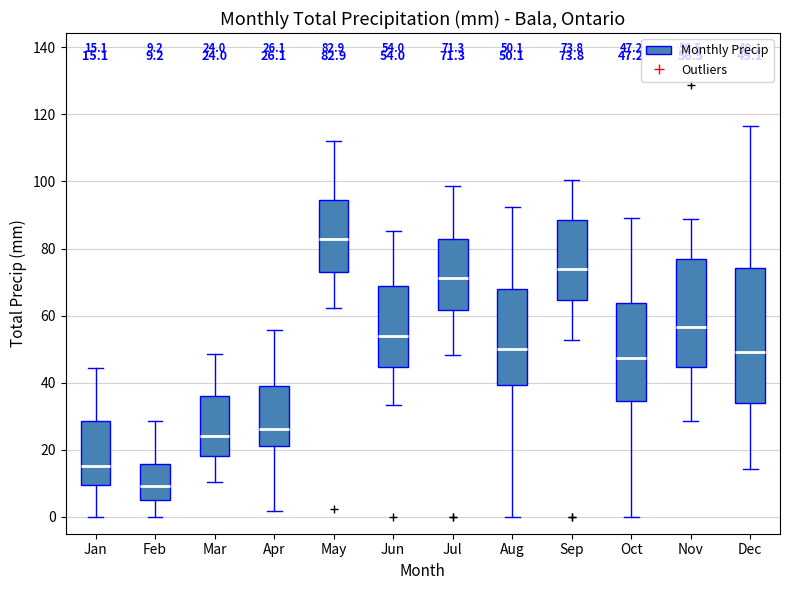

Which box is the tallest, from its lower edge to its upper edge?

Dec